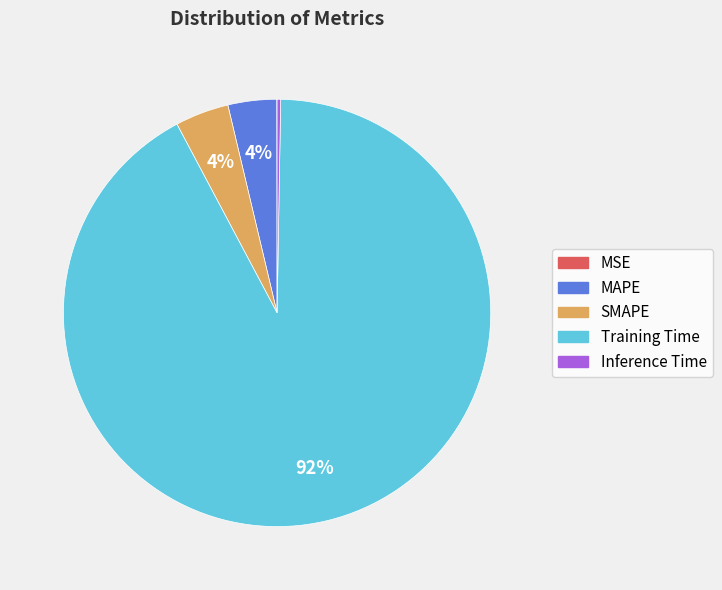

To the nearest percent, what portion does MAPE represent?

4%